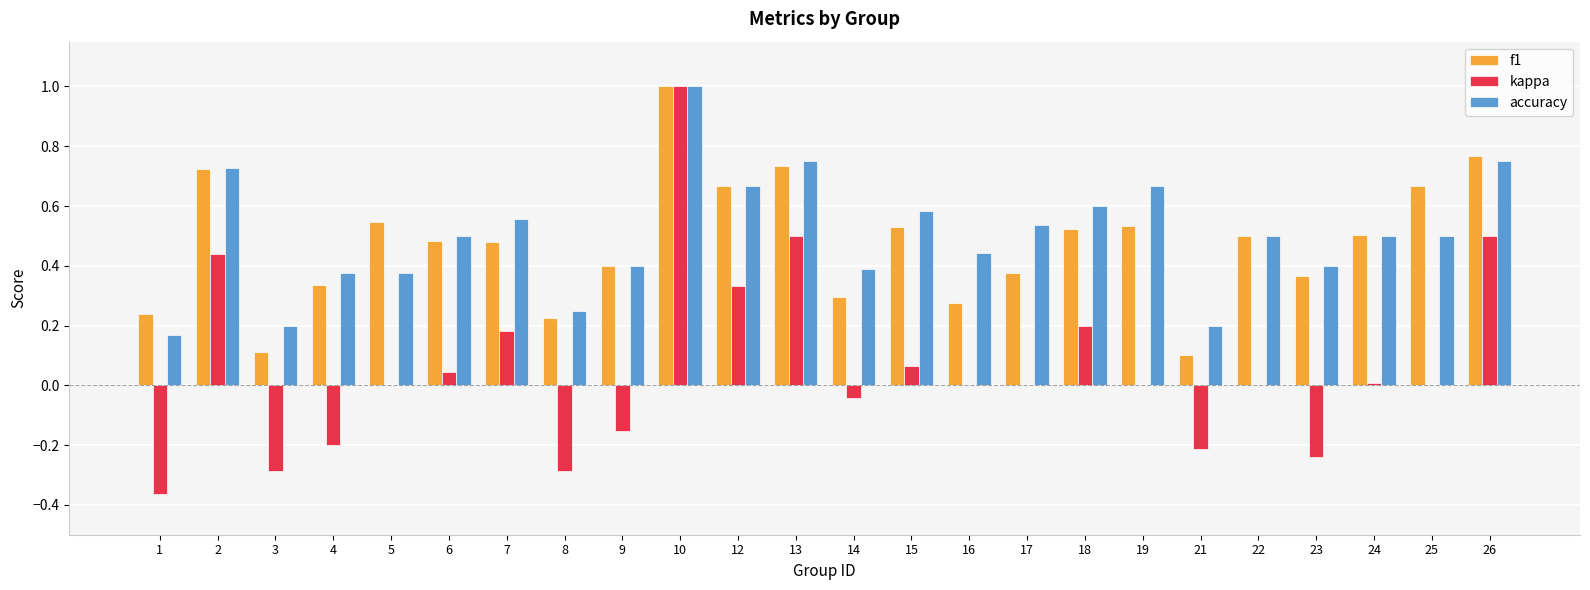

At which category is the sum across all series the highest?

10